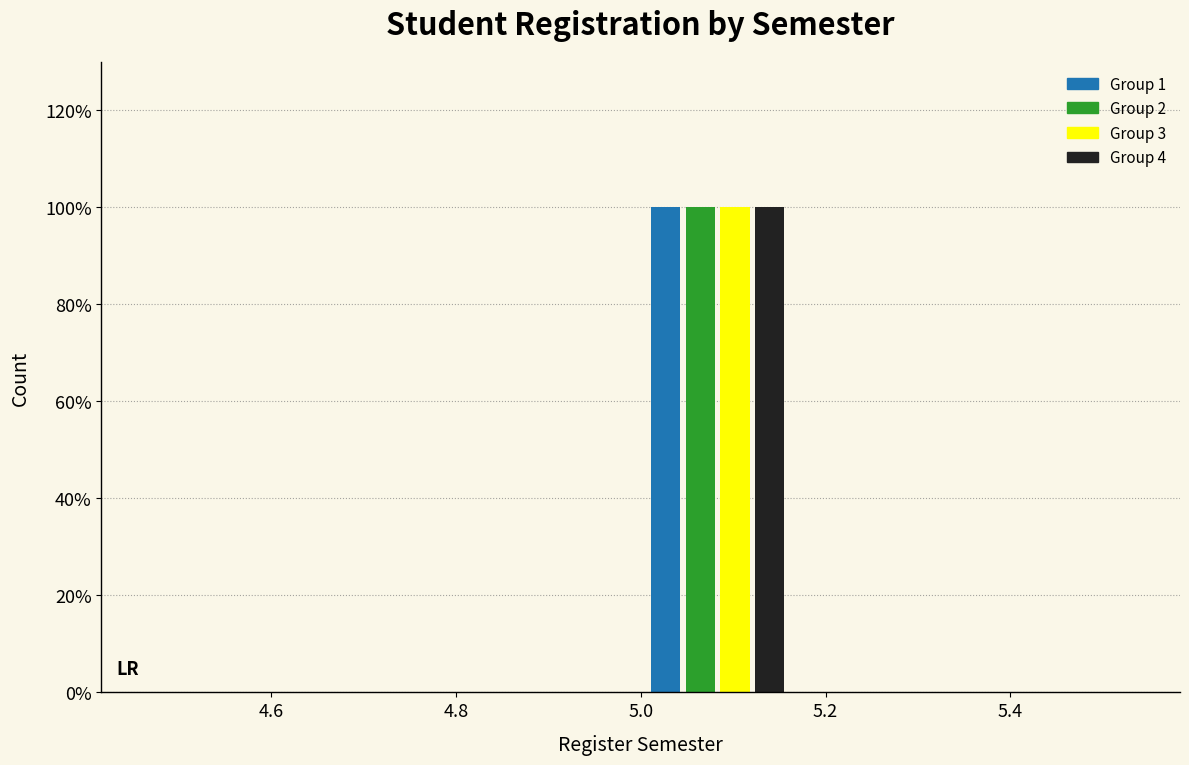

Reading left to right, transcribe this chart: for each range on the x-axis, give the height of each series' bar. Neither the bar edges nor the heights are printed on the chart, so give them approximately, as read against the axes.

4.50 to 4.66: Group 1=0	Group 2=0	Group 3=0	Group 4=0
4.66 to 4.84: Group 1=0	Group 2=0	Group 3=0	Group 4=0
4.84 to 5.00: Group 1=0	Group 2=0	Group 3=0	Group 4=0
5.00 to 5.16: Group 1=100	Group 2=100	Group 3=100	Group 4=100
5.16 to 5.34: Group 1=0	Group 2=0	Group 3=0	Group 4=0
5.34 to 5.50: Group 1=0	Group 2=0	Group 3=0	Group 4=0